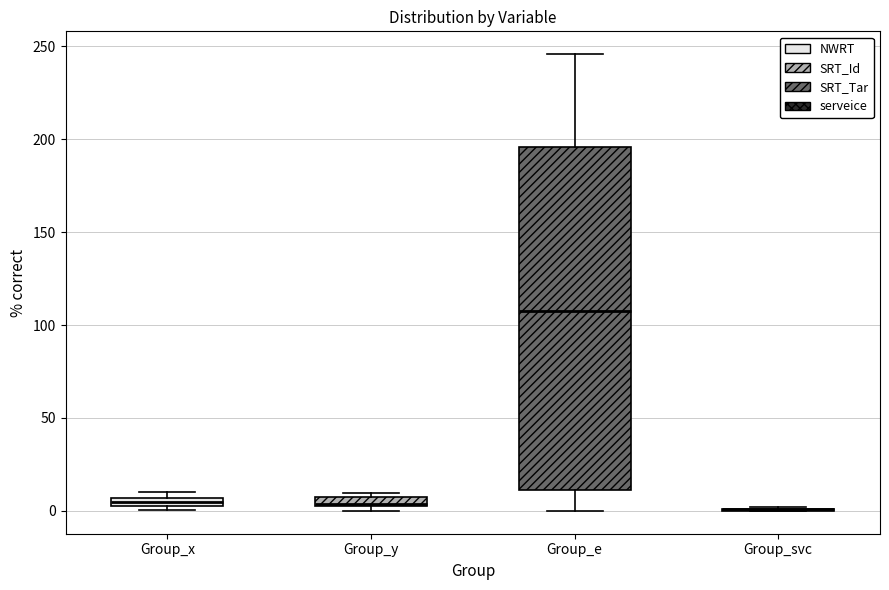

Which box is the tallest, from its lower edge to its upper edge?

Group_e